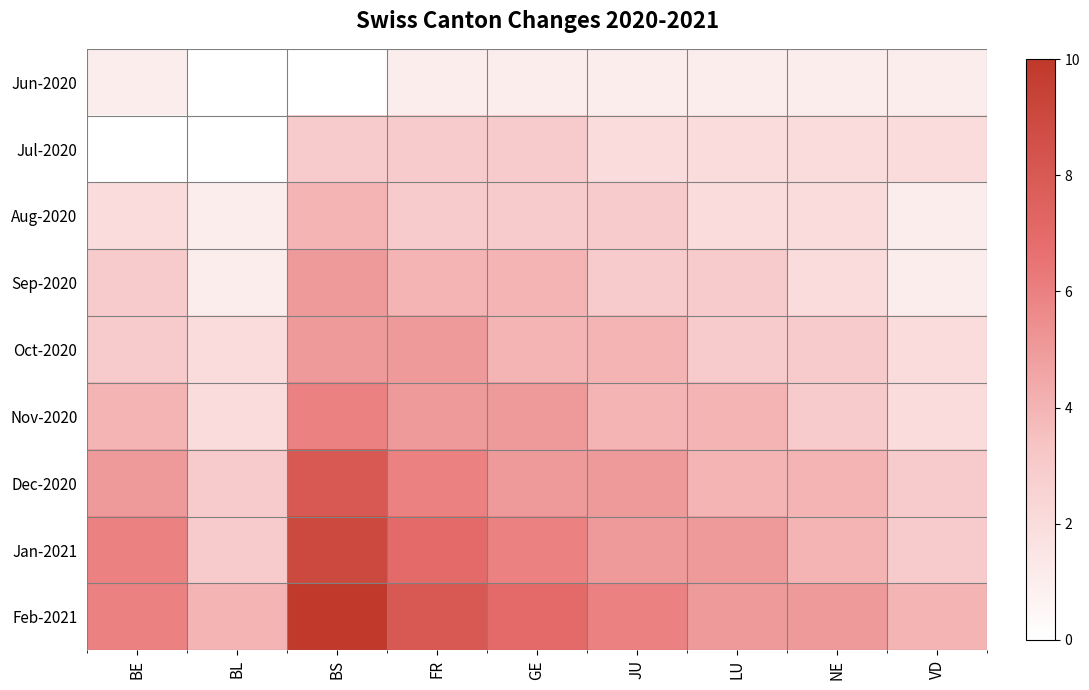

Reading left to right, what are all the values shown in this chart?

Jun-2020: BE=1	BL=0	BS=0	FR=1	GE=1	JU=1	LU=1	NE=1	VD=1
Jul-2020: BE=0	BL=0	BS=3	FR=3	GE=3	JU=2	LU=2	NE=2	VD=2
Aug-2020: BE=2	BL=1	BS=4	FR=3	GE=3	JU=3	LU=2	NE=2	VD=1
Sep-2020: BE=3	BL=1	BS=5	FR=4	GE=4	JU=3	LU=3	NE=2	VD=1
Oct-2020: BE=3	BL=2	BS=5	FR=5	GE=4	JU=4	LU=3	NE=3	VD=2
Nov-2020: BE=4	BL=2	BS=6	FR=5	GE=5	JU=4	LU=4	NE=3	VD=2
Dec-2020: BE=5	BL=3	BS=8	FR=6	GE=5	JU=5	LU=4	NE=4	VD=3
Jan-2021: BE=6	BL=3	BS=9	FR=7	GE=6	JU=5	LU=5	NE=4	VD=3
Feb-2021: BE=6	BL=4	BS=10	FR=8	GE=7	JU=6	LU=5	NE=5	VD=4